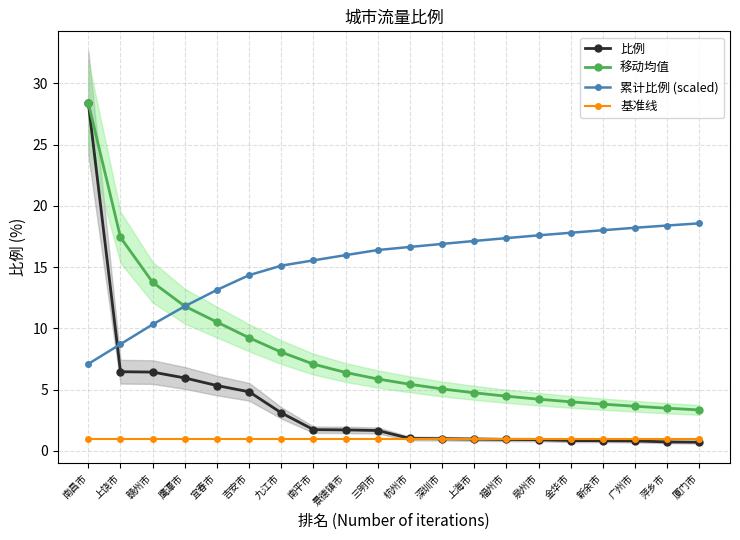

At which label does 移动均值 reach its minimum?

厦门市